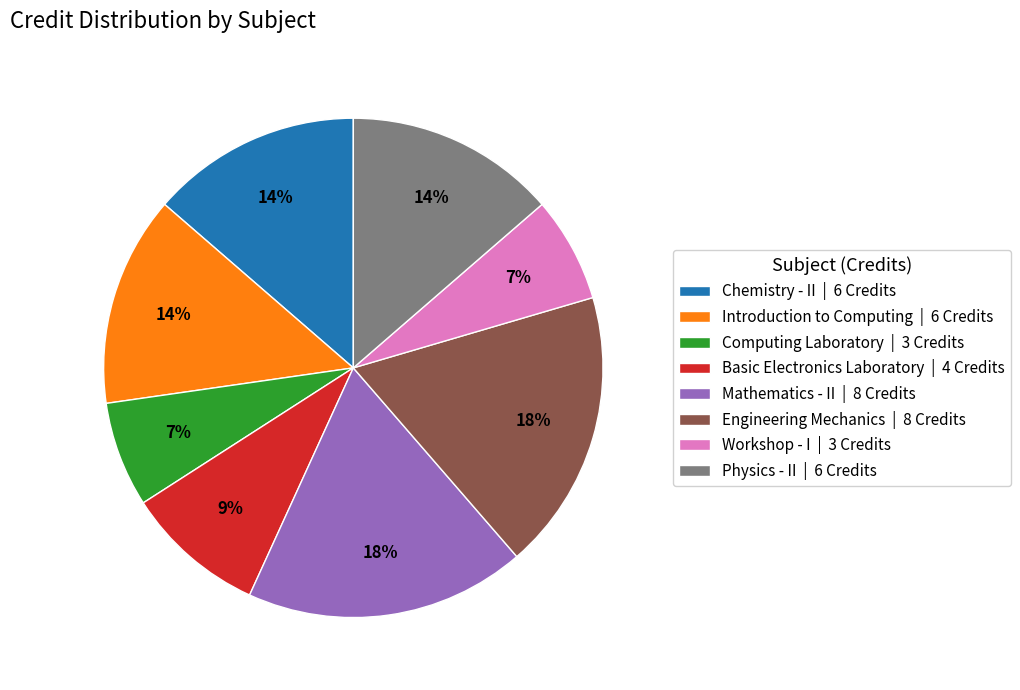

To the nearest percent, what percentage of the pie is Introduction to Computing | 6 Credits?

14%